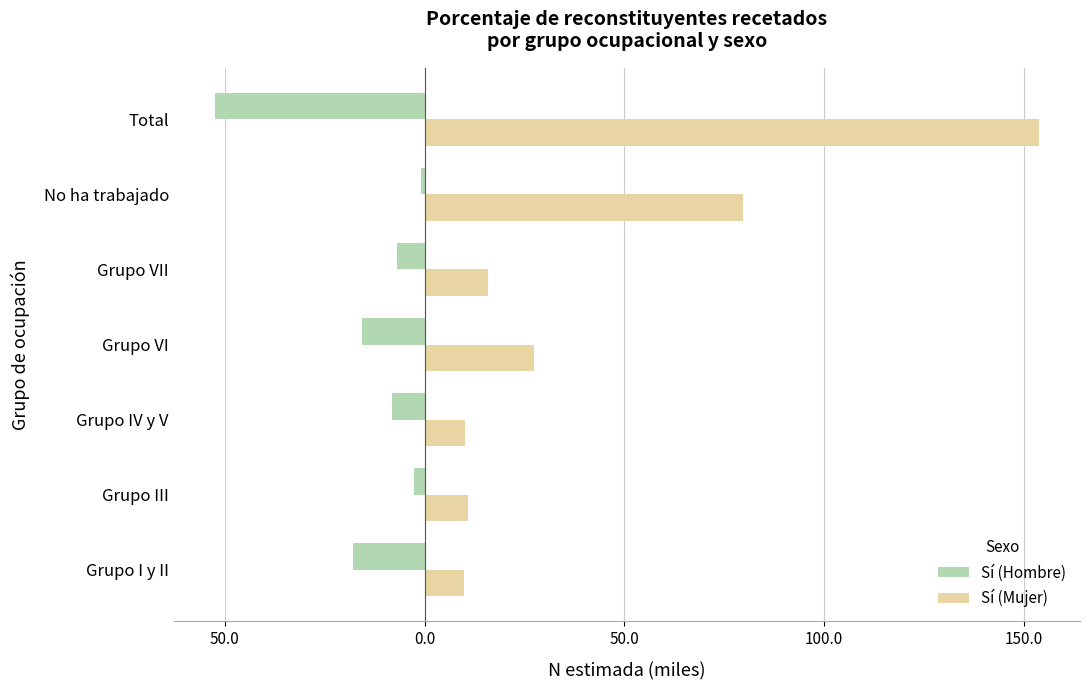

What is the difference between the maximum and minimum values in the Sí (Hombre) series?

51.5